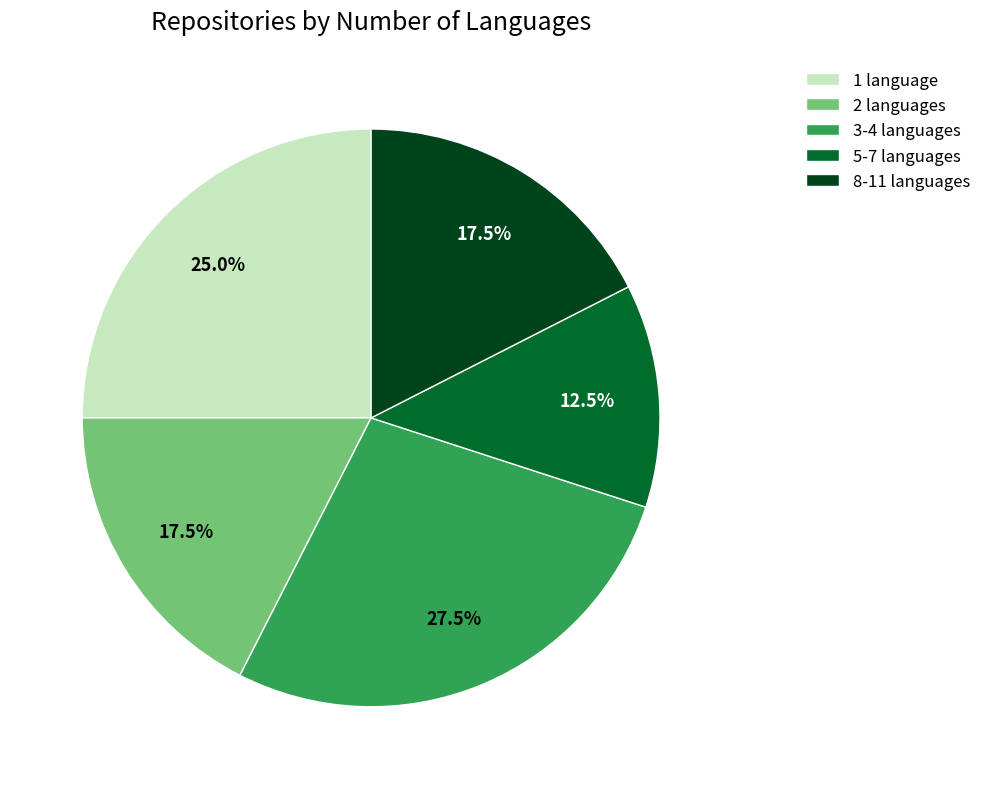

Which category has the smallest portion of the pie?

5-7 languages